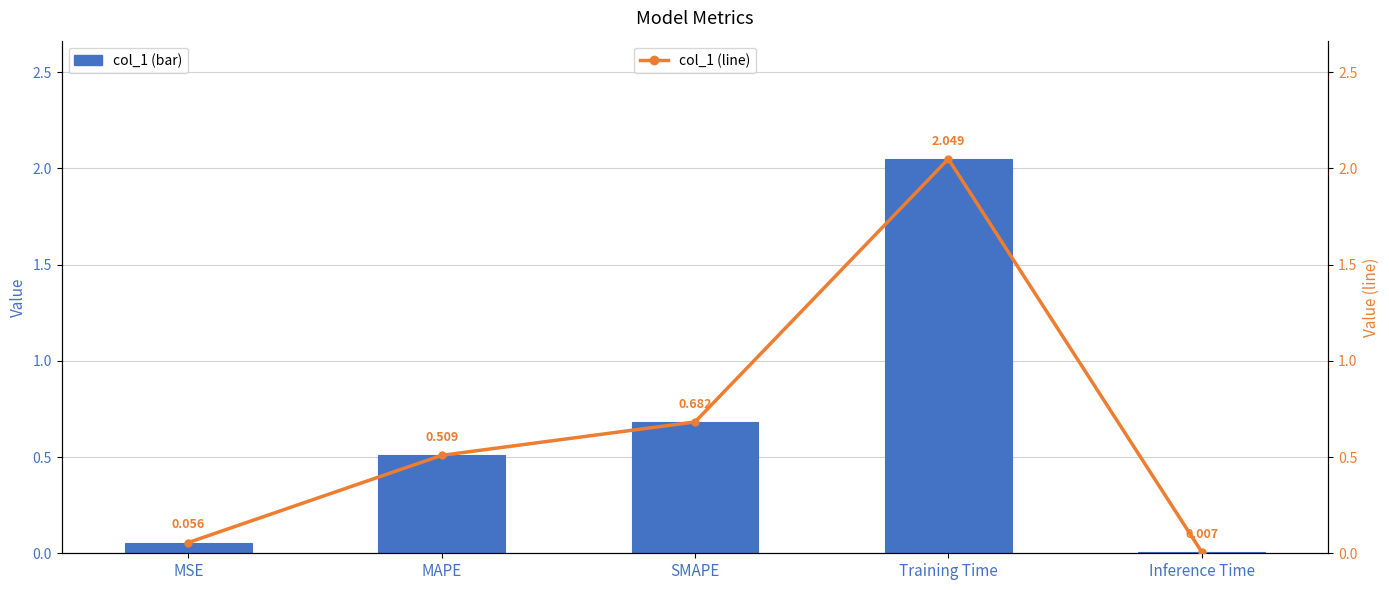

What is the difference between the second highest and second lowest values in the col_1 (line) series?

0.6